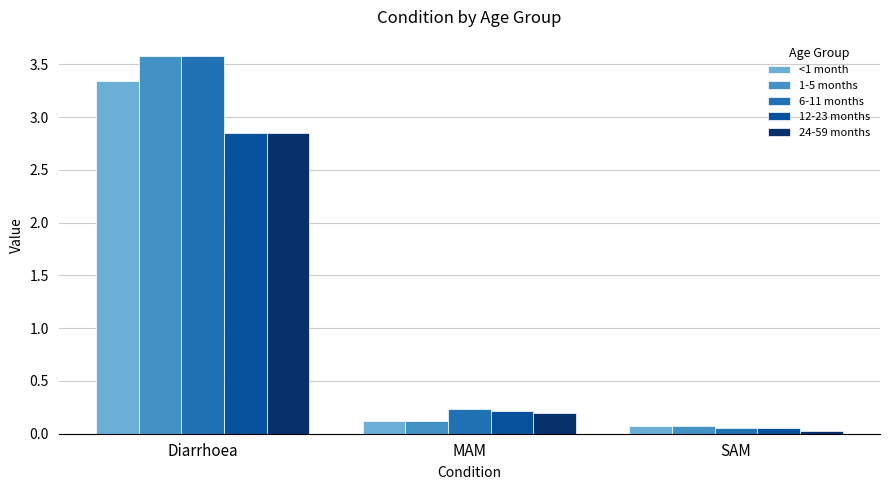

What position from the left is Diarrhoea?

1